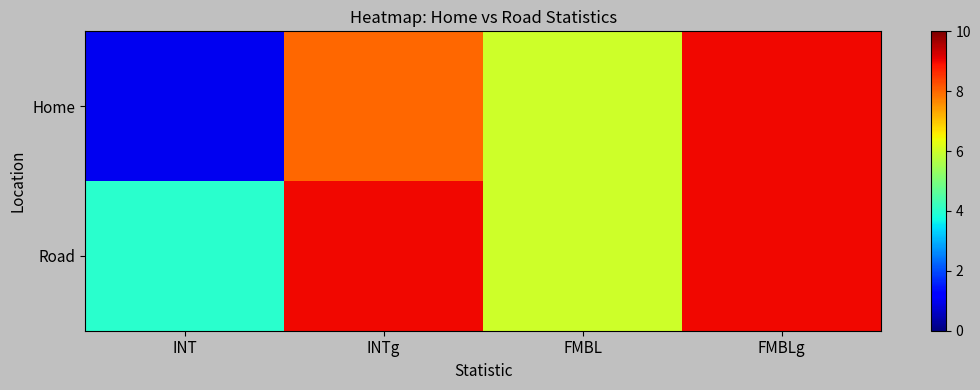

At which category is the sum across all series the highest?

FMBLg